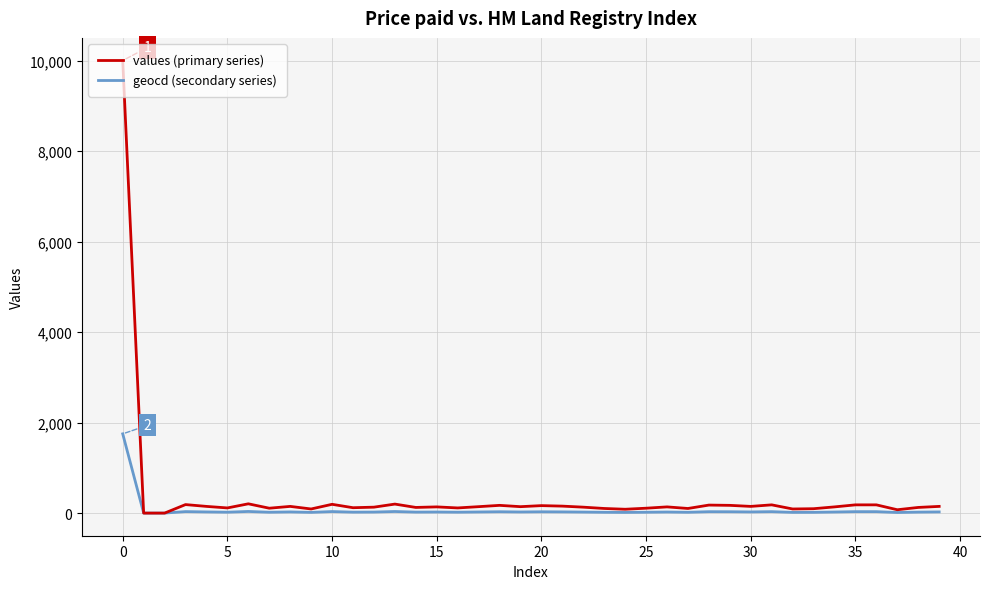

Which series has the largest range (max minus min)?

values (primary series)